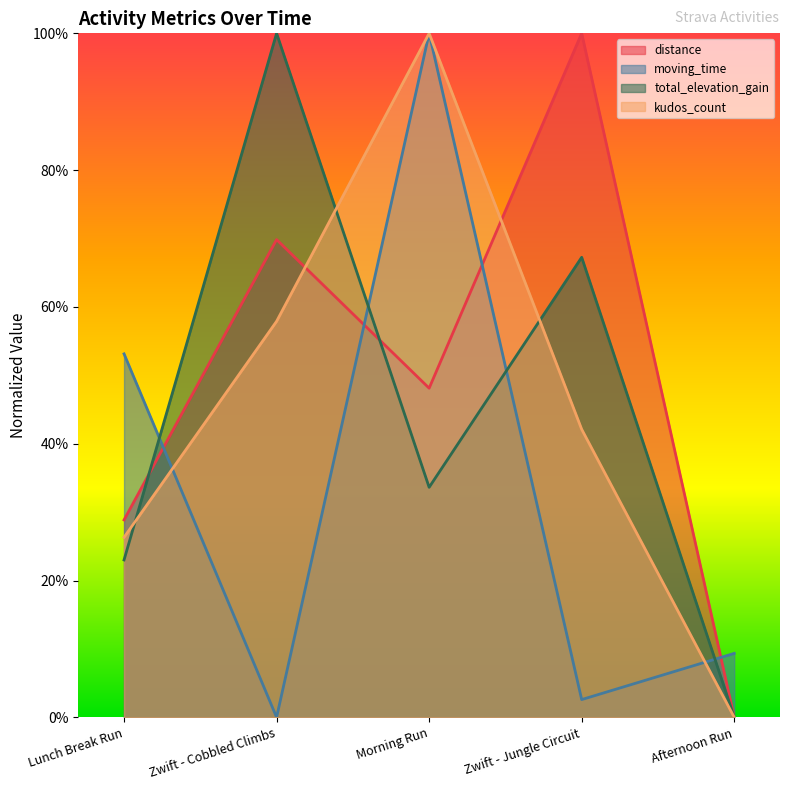

Where is moving_time nearest to the value 0?

Zwift - Cobbled Climbs